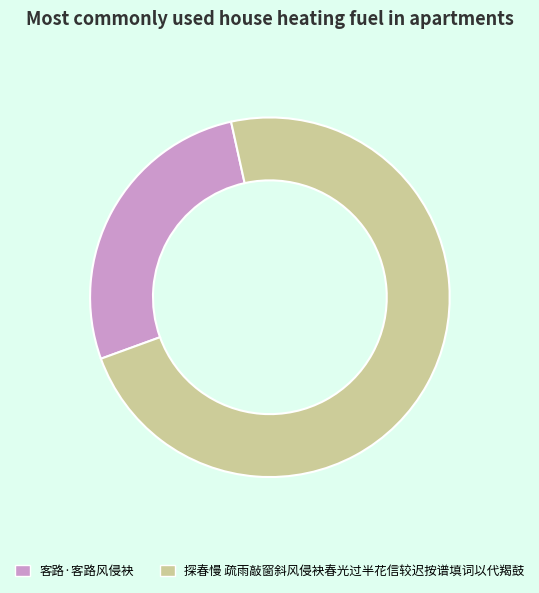

Which slice is the largest?

探春慢 疏雨敲窗斜风侵袂春光过半花信较迟按谱填词以代羯鼓